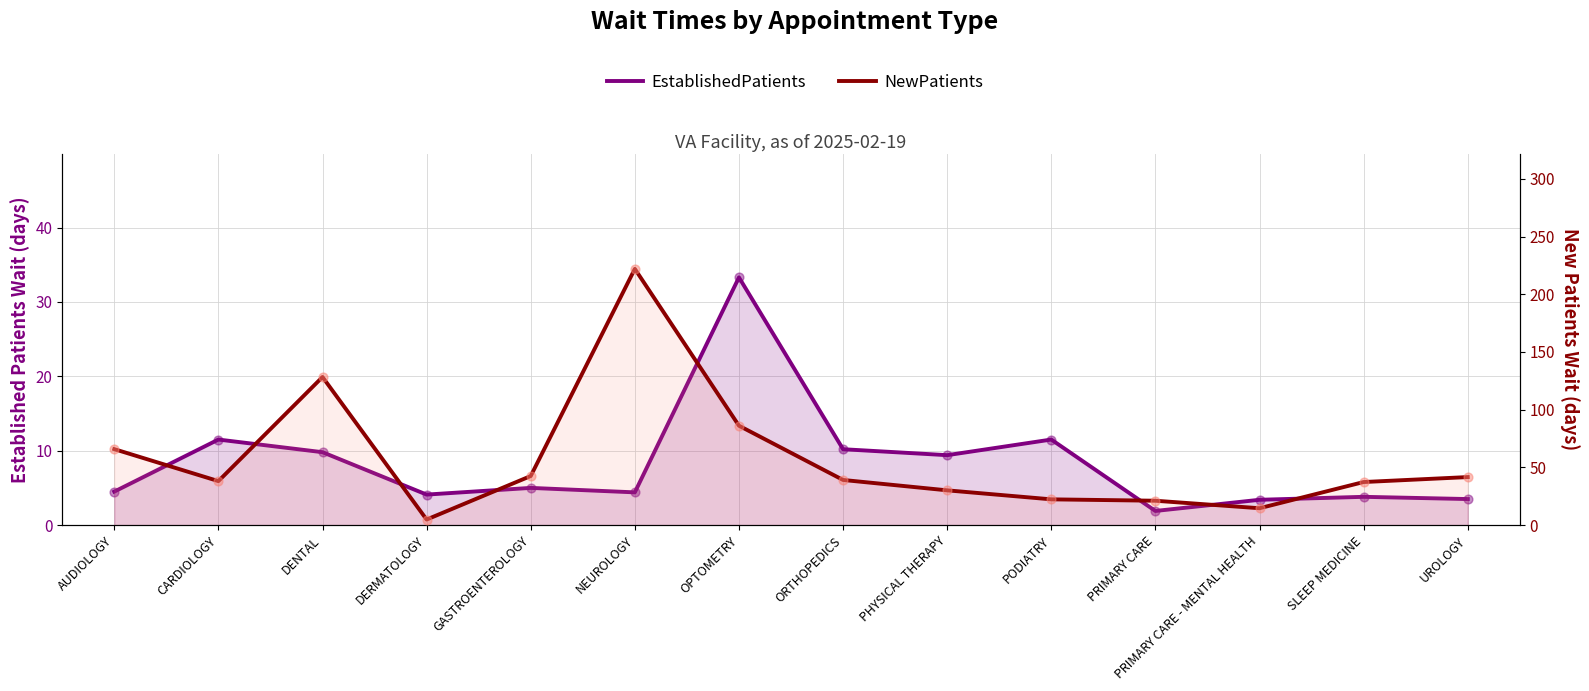

What are all the series names shown in the legend?

EstablishedPatients, NewPatients